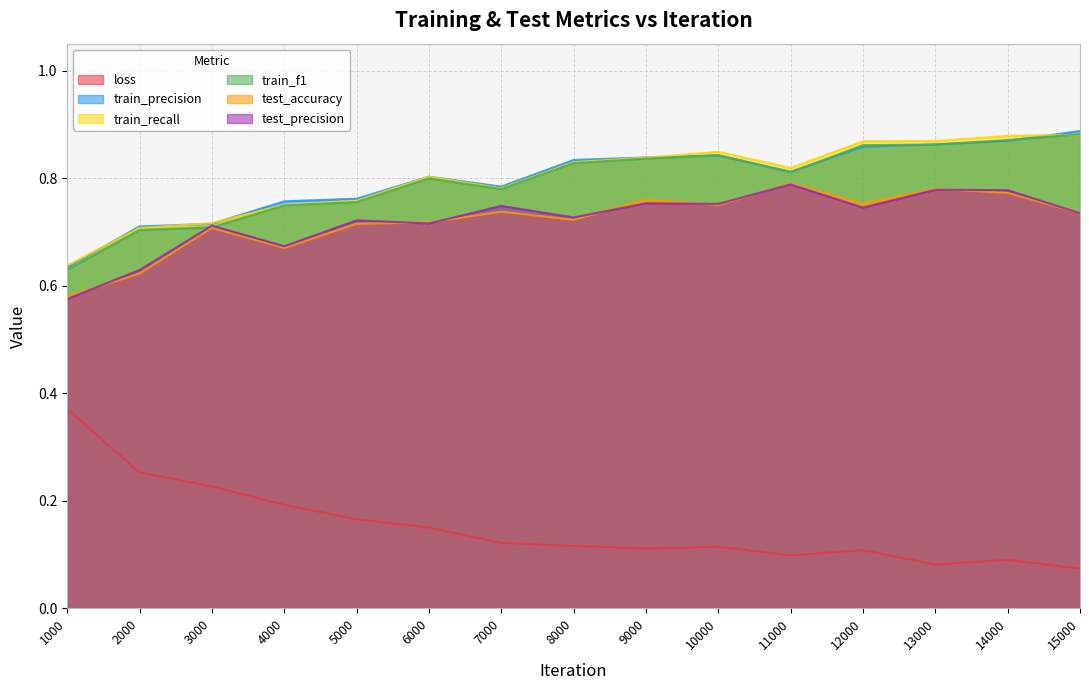

What is the value of the train_f1 point at the 8th from the left?

0.8